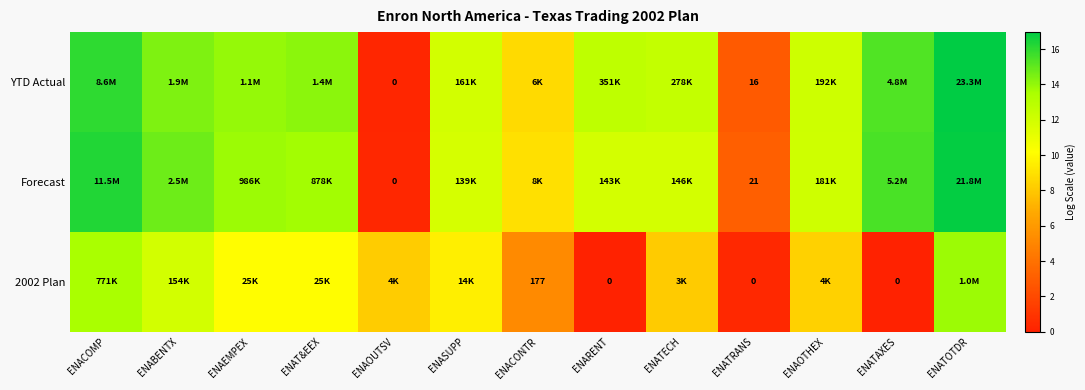

Rank the series at ENASUPP from lowest to highest value.

2002 Plan, Forecast, YTD Actual